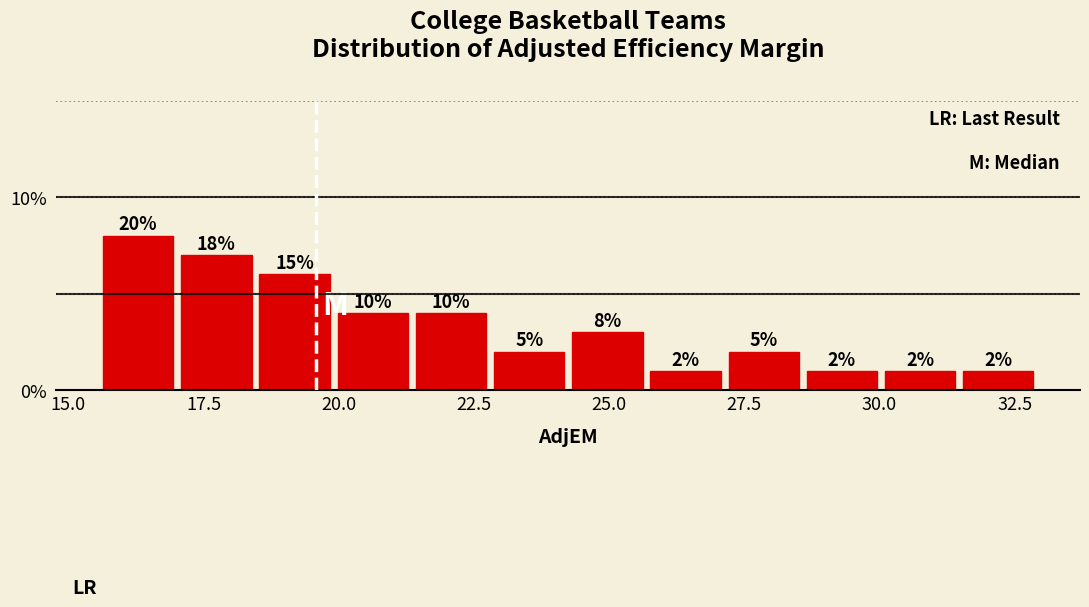

Read against the x-axis, roughly where is the centre of the tallest bar?

16.5